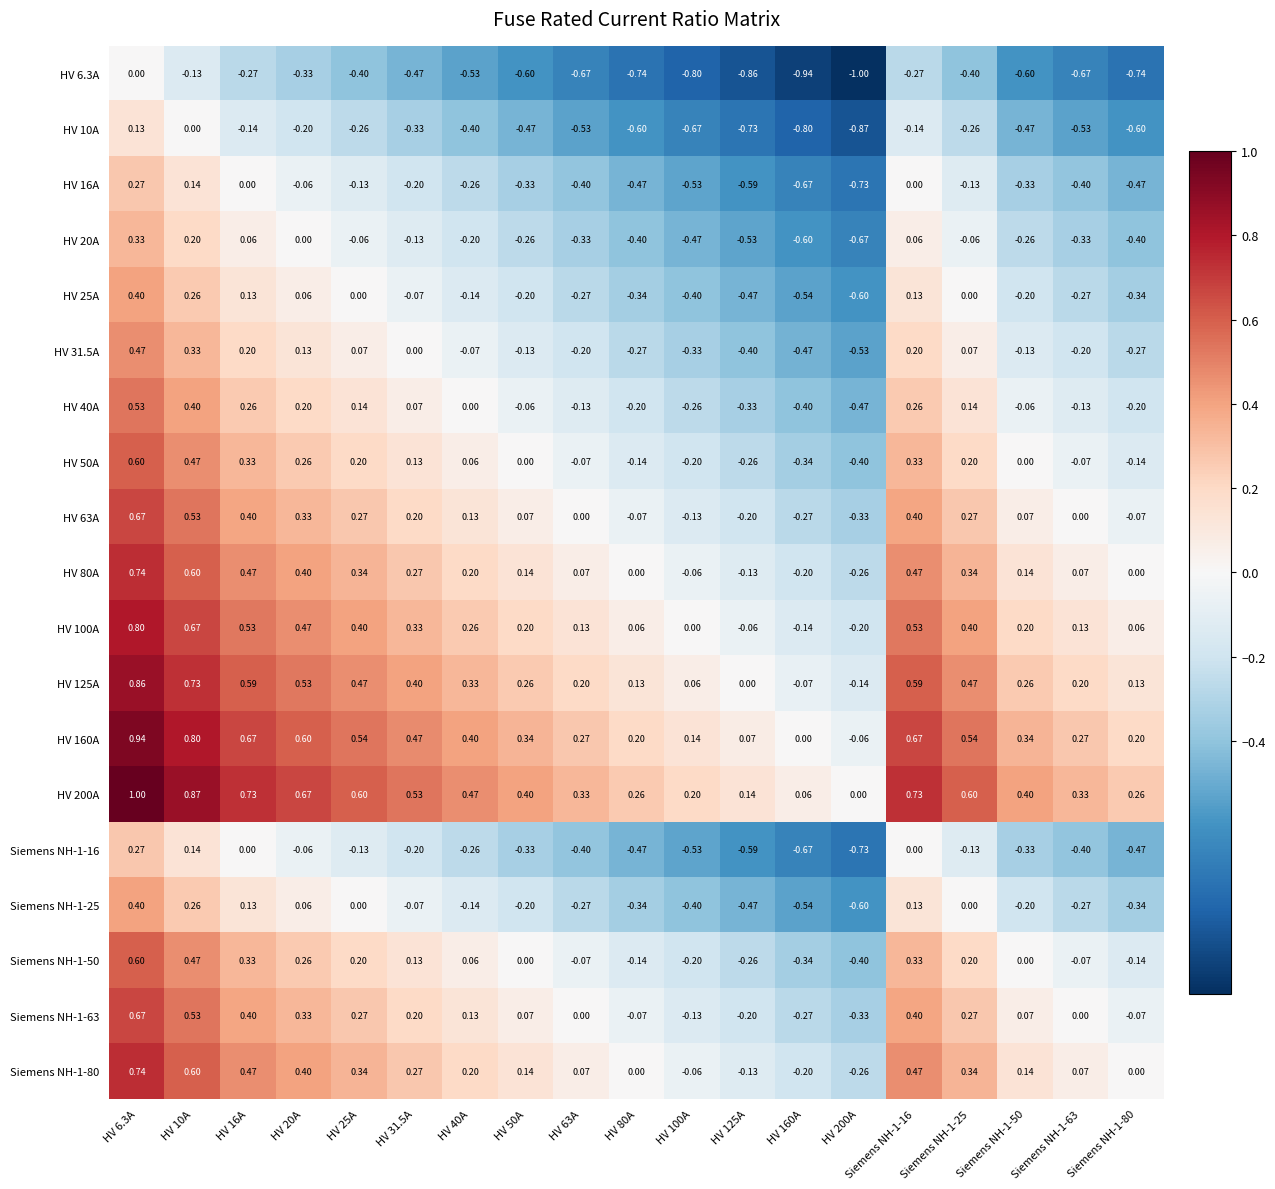

Is the value of HV 50A at HV 10A greater than the value of Siemens NH-1-50 at Siemens NH-1-25?

Yes